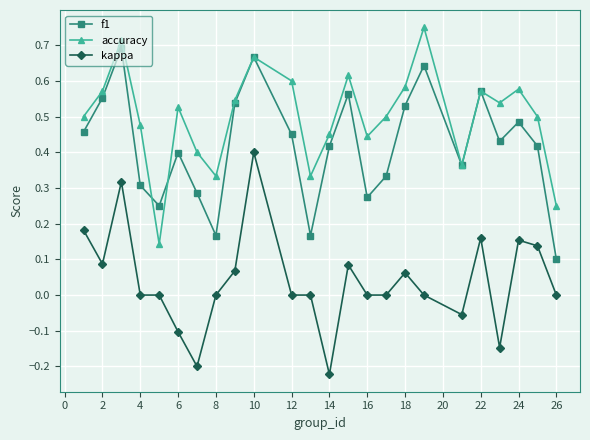

True or false: kappa and f1 cross at least once.

False